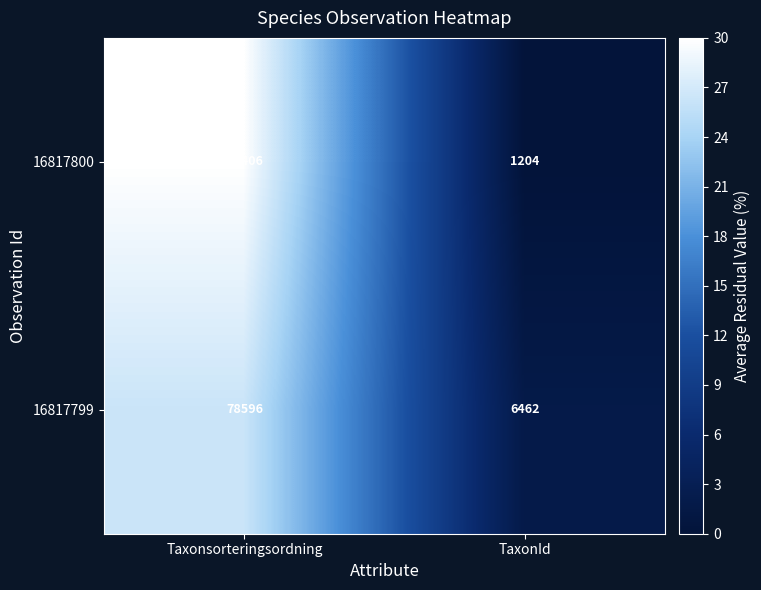

Reading left to right, what are all the values shown in this chart?

16817800: 89406	1204
16817799: 78596	6462